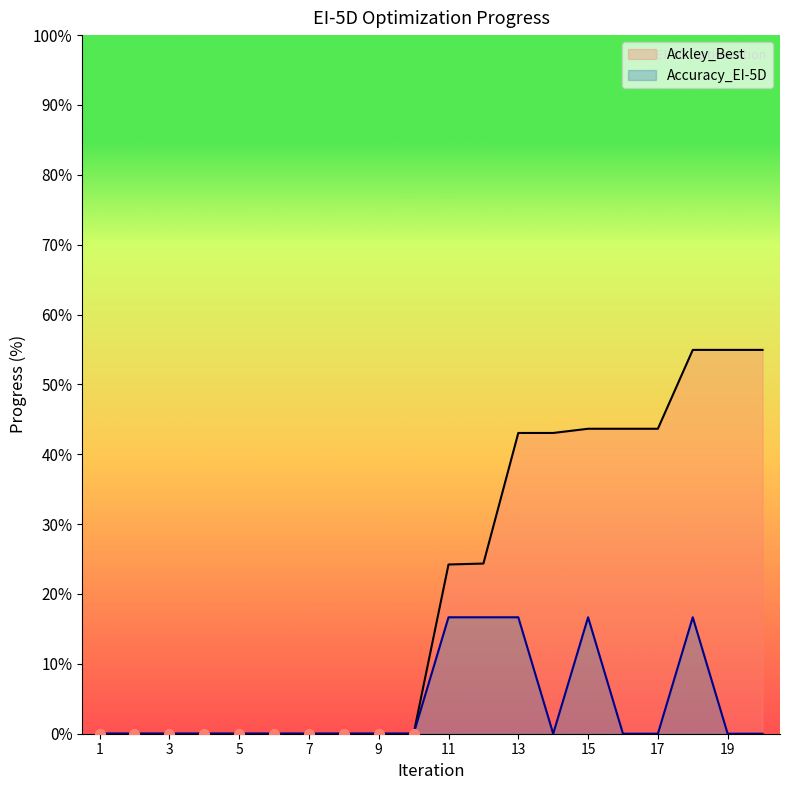

Which series has the largest total across all categories?

Ackley_Best